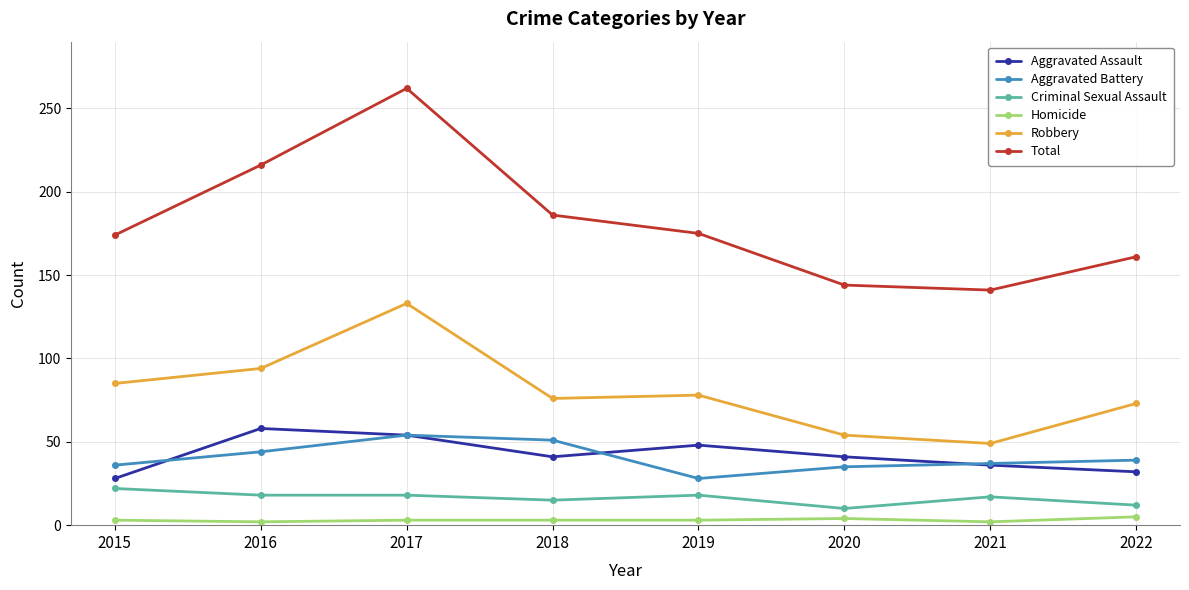

How many categories are shown in the chart?

8